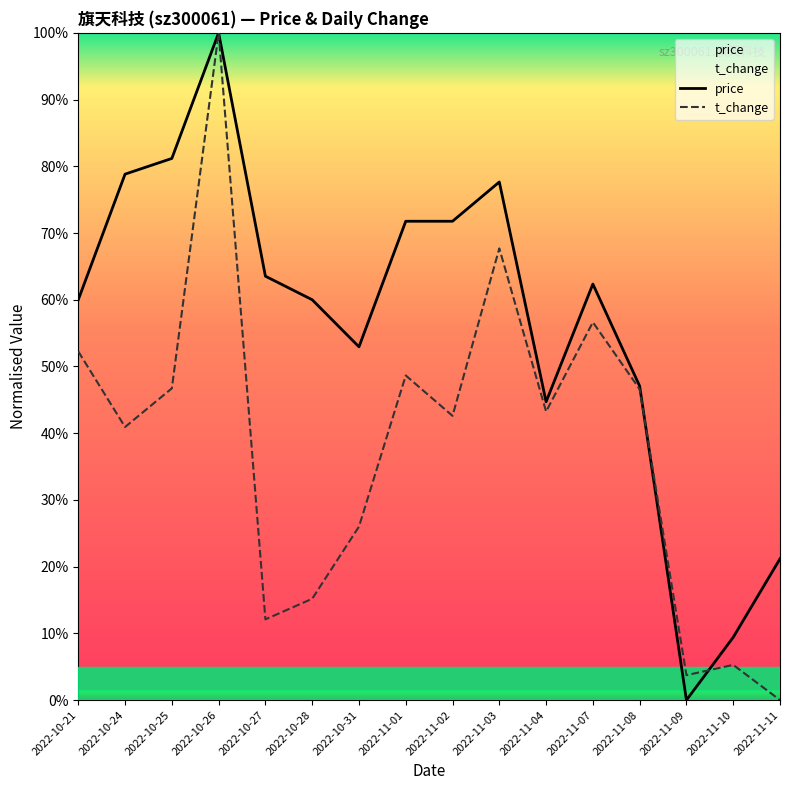

Between 2022-10-28 and 2022-11-02, which series saw the biggest shift?

t_change